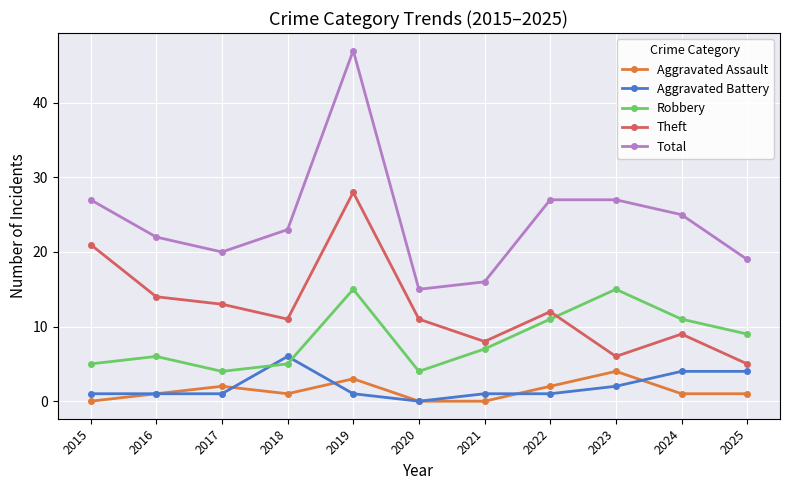

What are all the series names shown in the legend?

Aggravated Assault, Aggravated Battery, Robbery, Theft, Total